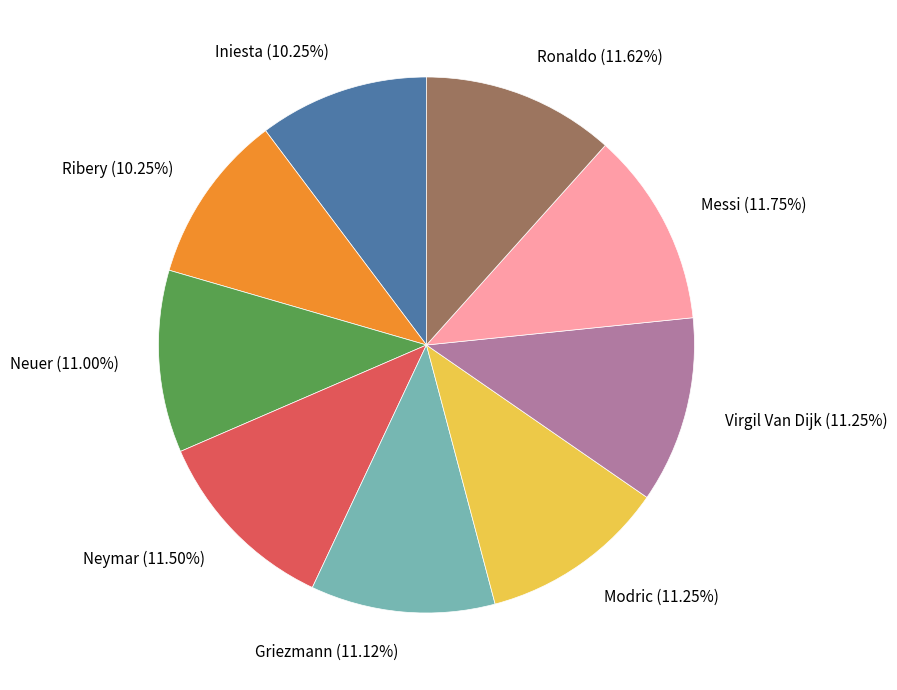

Is Modric the majority of the pie?

No